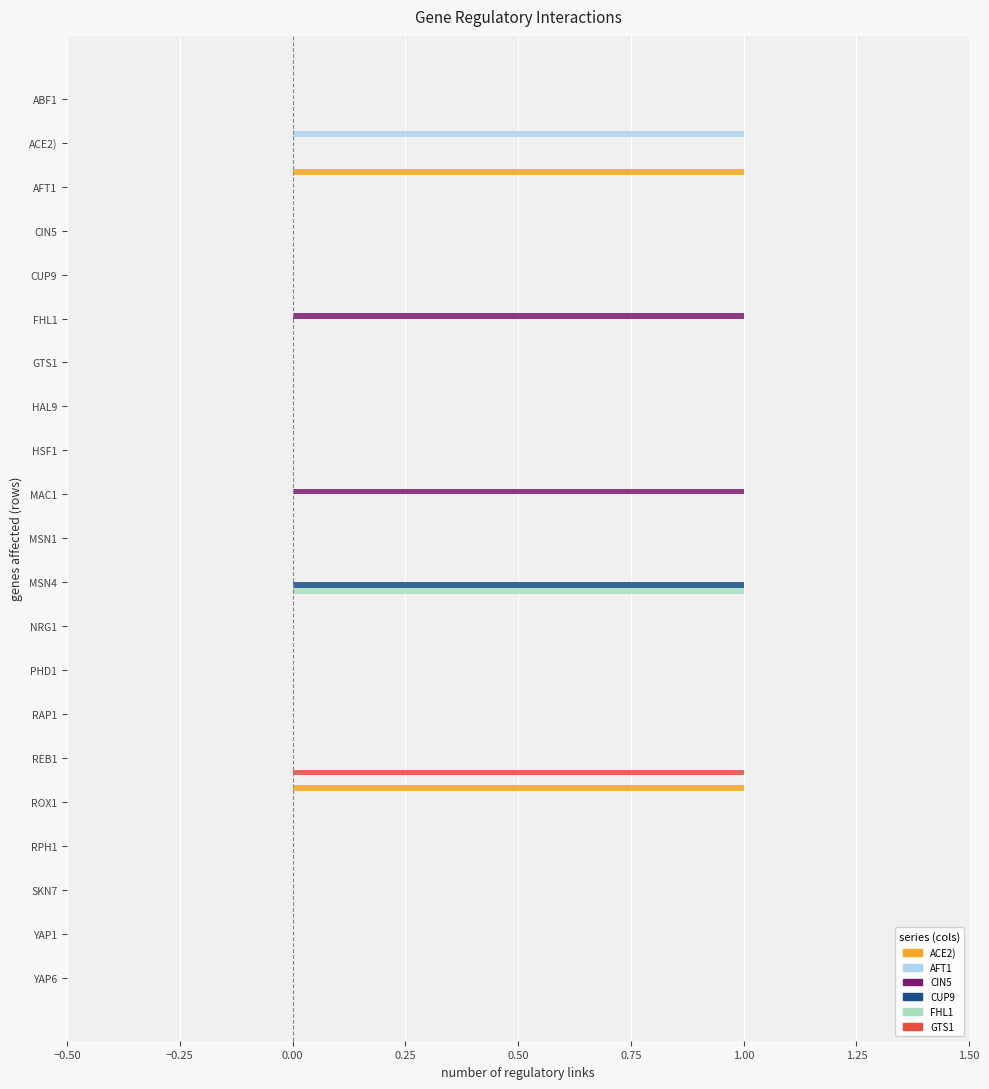

At which label does CUP9 reach its peak?

MSN4